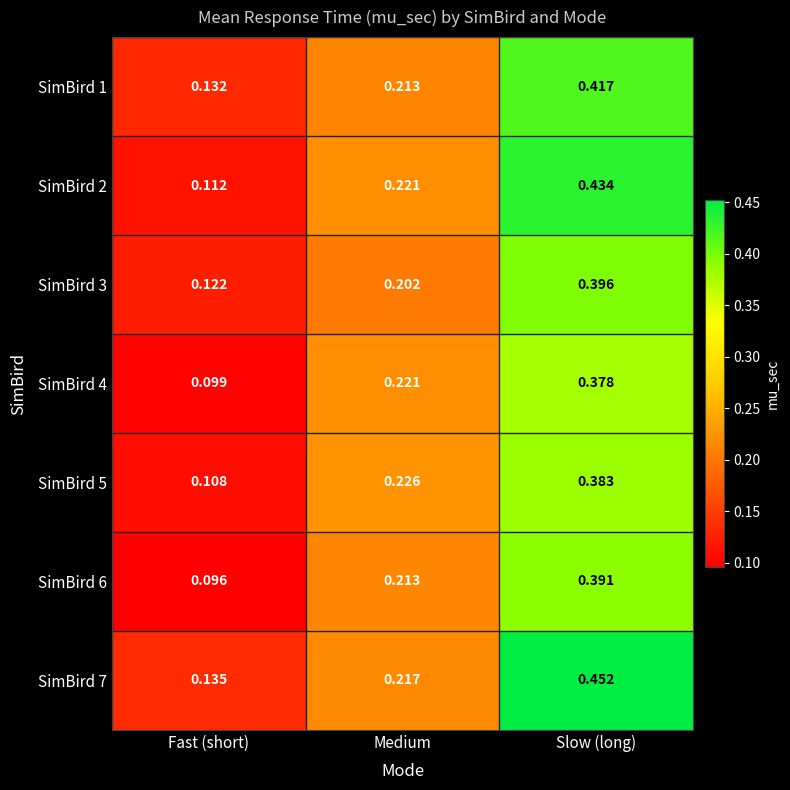

Rank the categories by SimBird 6 value from highest to lowest.

Slow (long), Medium, Fast (short)